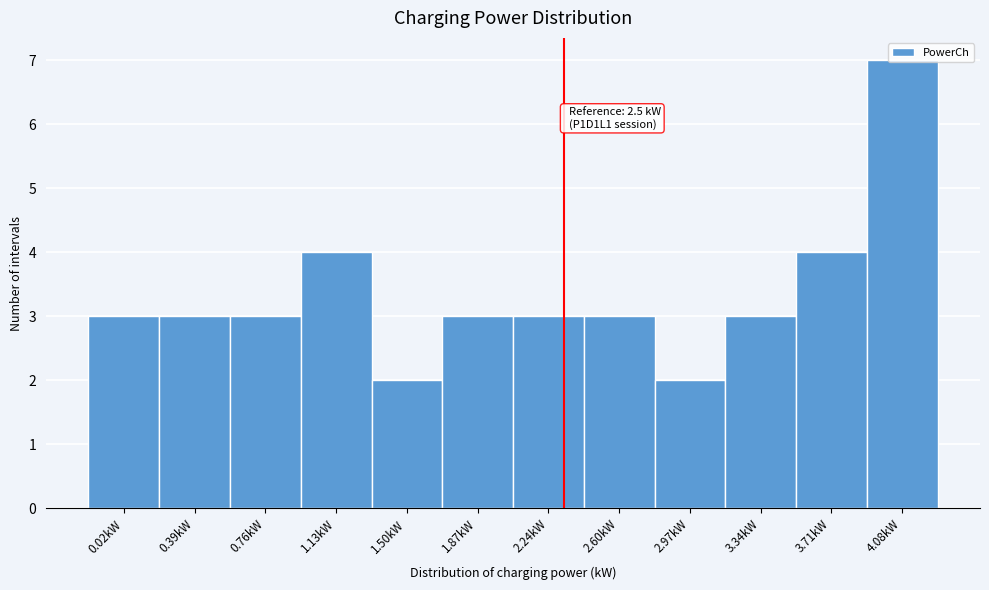

What is the greatest value displayed?

7